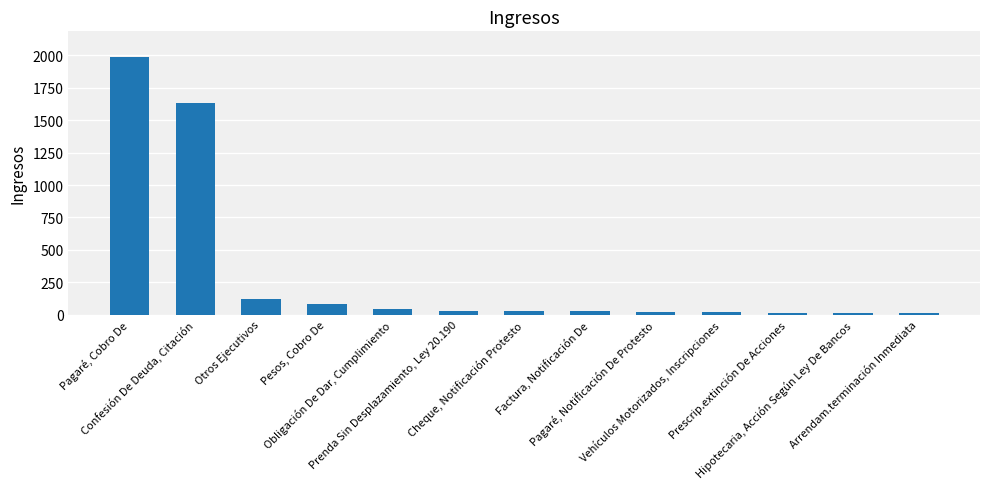

Count the number of categories in the chart.

13